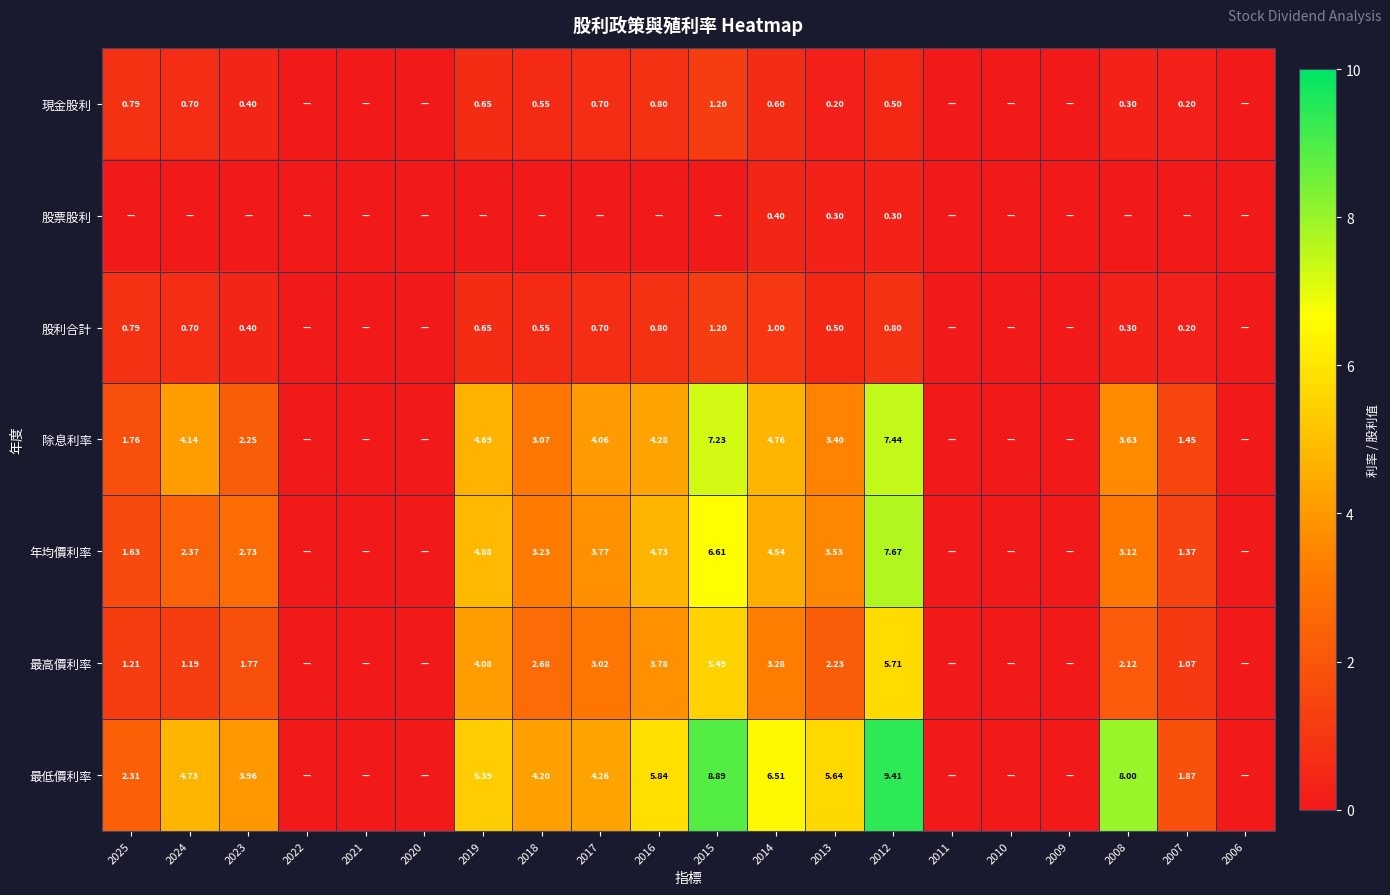

Between 2014 and 2013, which series saw the biggest shift?

除息利率